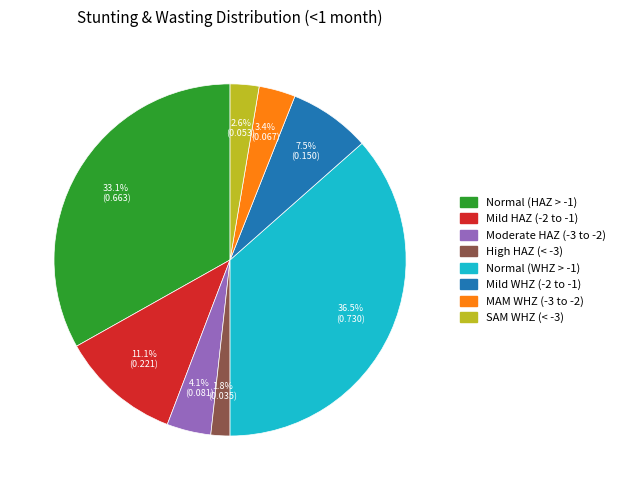

Is there a majority slice in this chart?

No